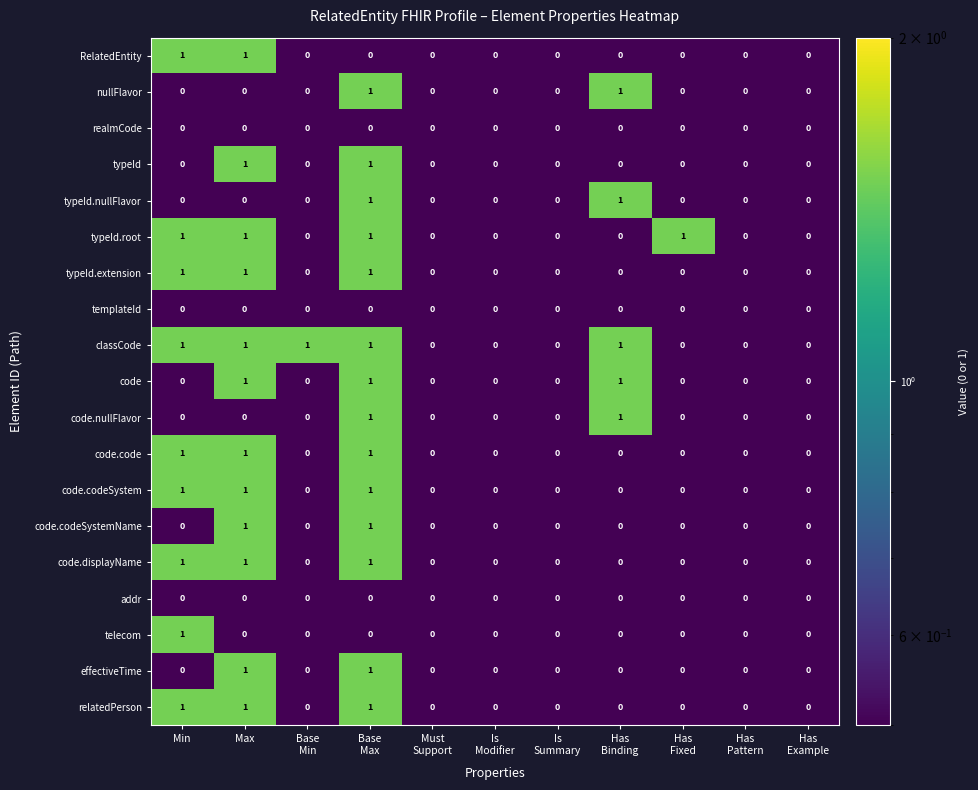

What is the greatest value displayed?

1